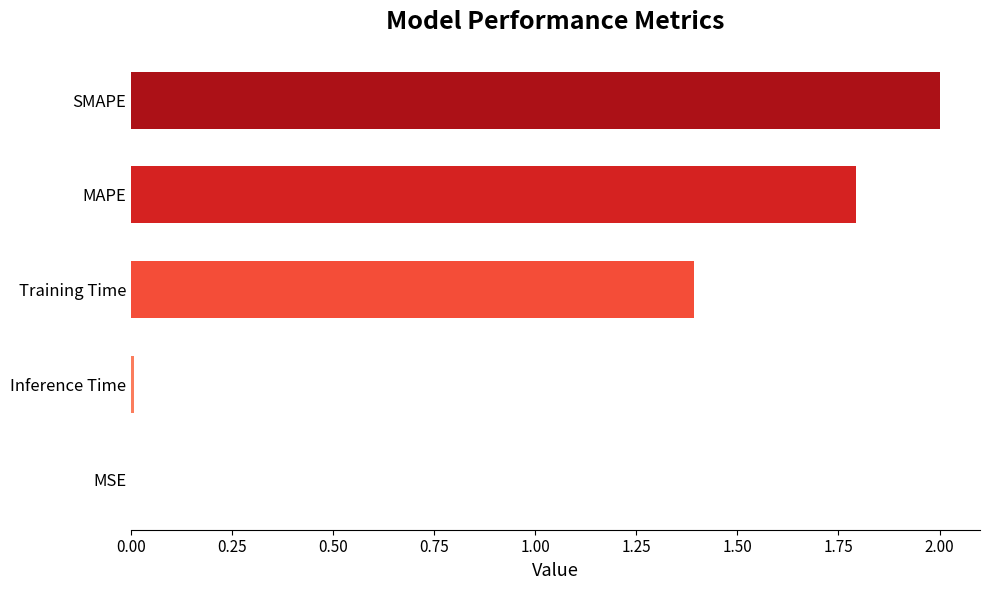

True or false: the data shows 1.0 at SMAPE.

False